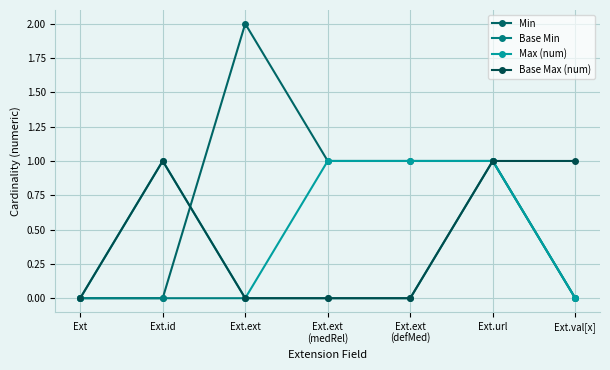

How many values in the Min series are below 1?

3